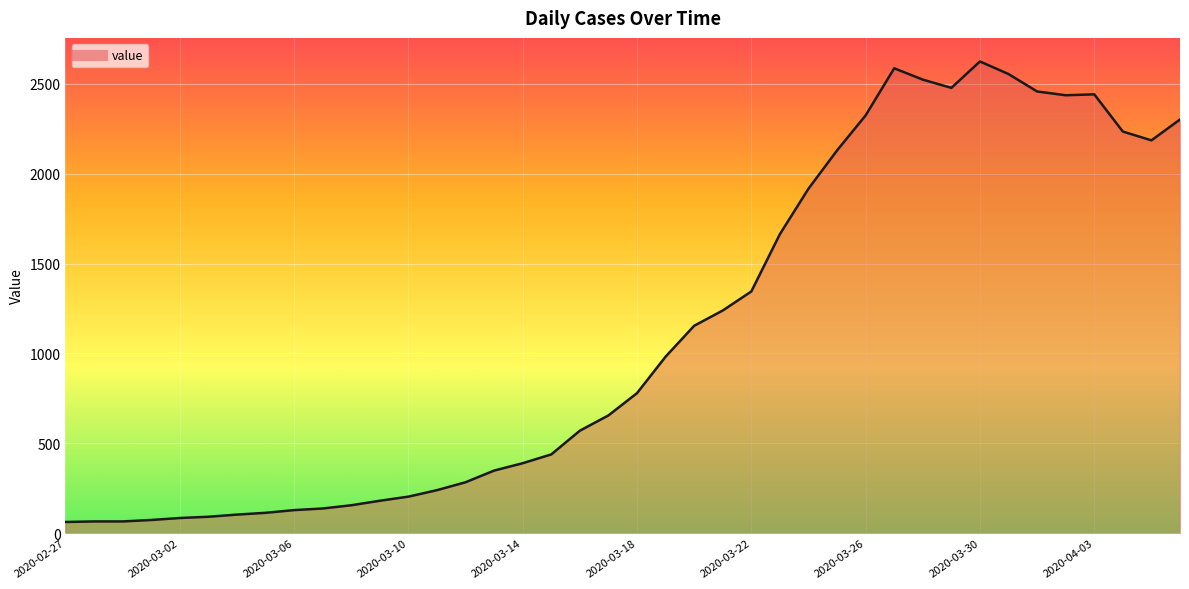

What is the difference between the maximum and minimum values?

2563